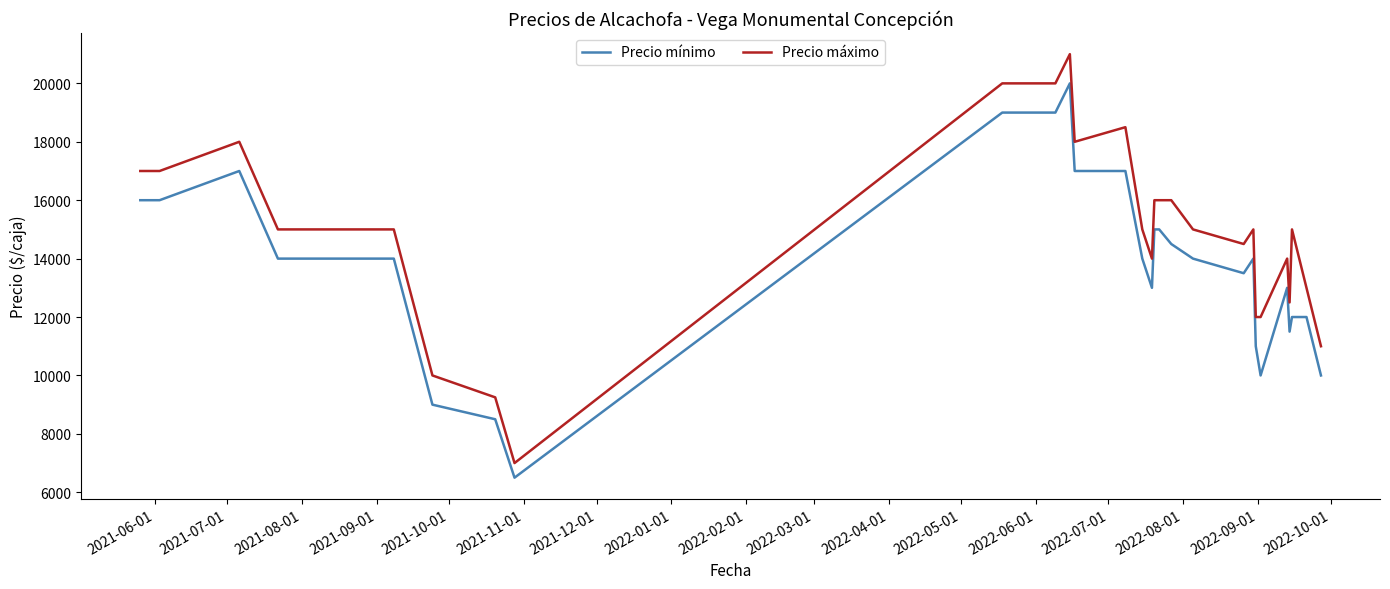

What is the maximum value shown in the chart?

21000